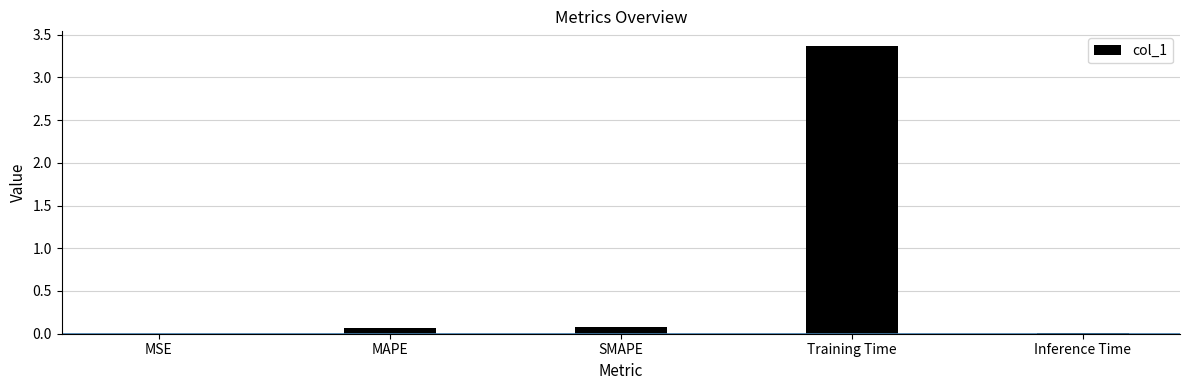

What is the label of the 3rd bar from the left?

SMAPE